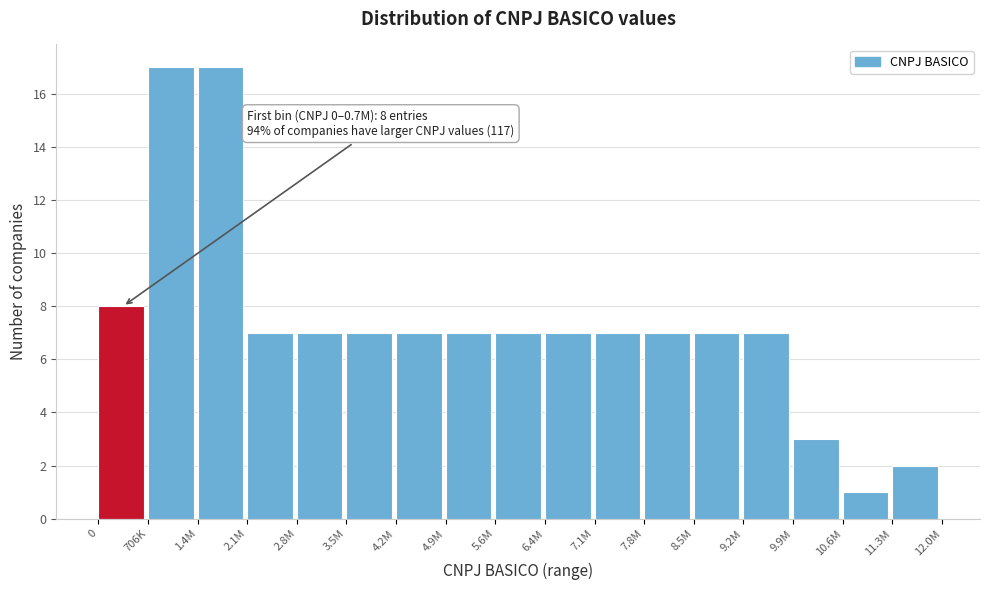

Reading right to left, extract all data points from this chart.

11.3M=2	10.6M=1	9.9M=3	9.2M=7	8.5M=7	7.8M=7	7.1M=7	6.4M=7	5.6M=7	4.9M=7	4.2M=7	3.5M=7	2.8M=7	2.1M=7	1.4M=17	706K=17	0=8